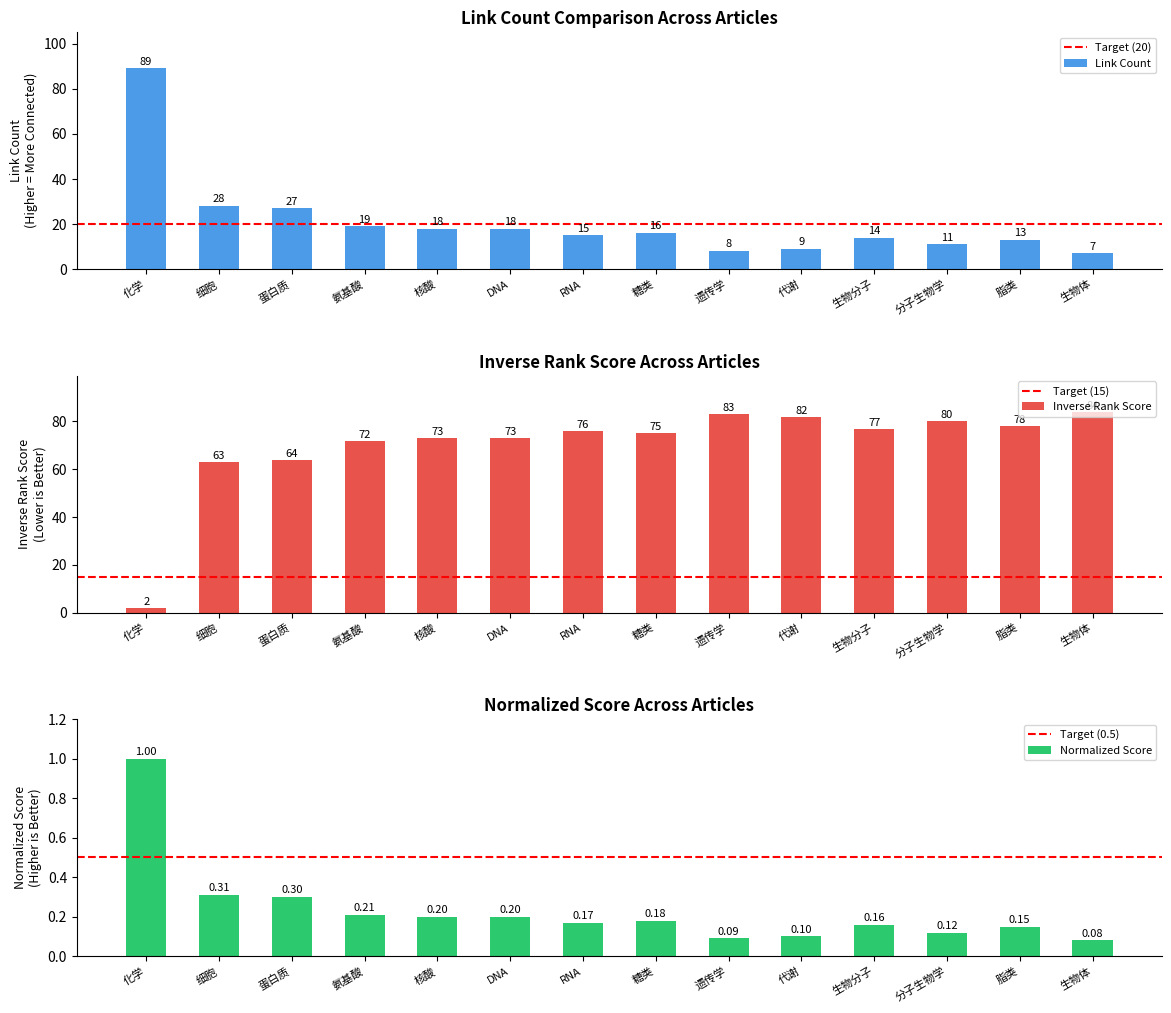

Reading left to right, extract all data points from this chart.

89	28	27	19	18	18	15	16	8	9	14	11	13	7